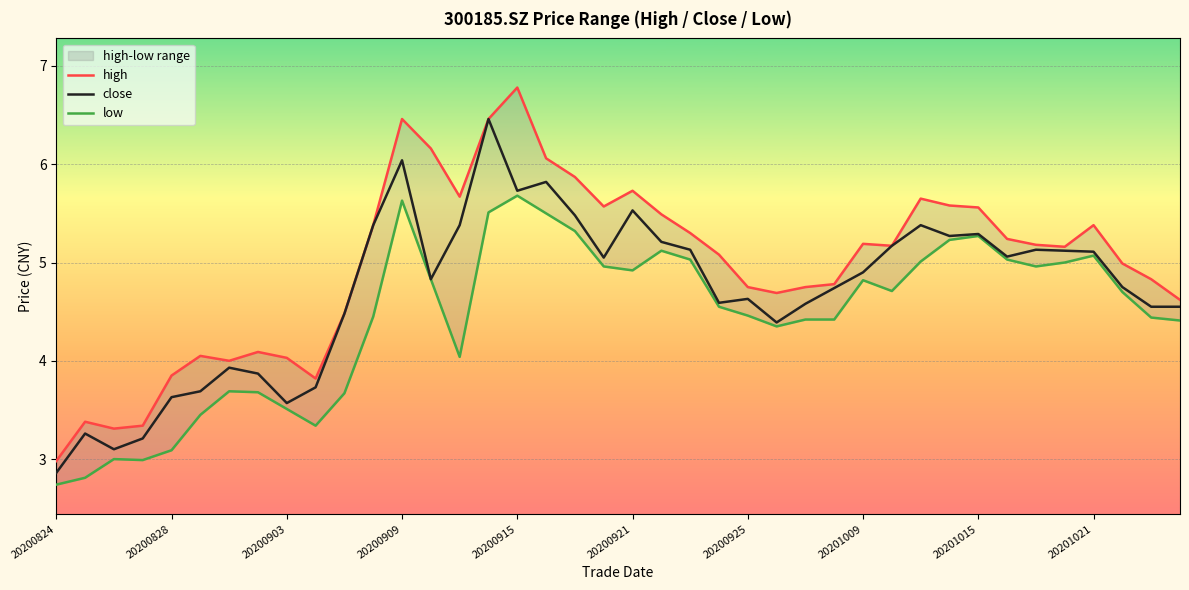

True or false: low and close intersect in this chart.

False